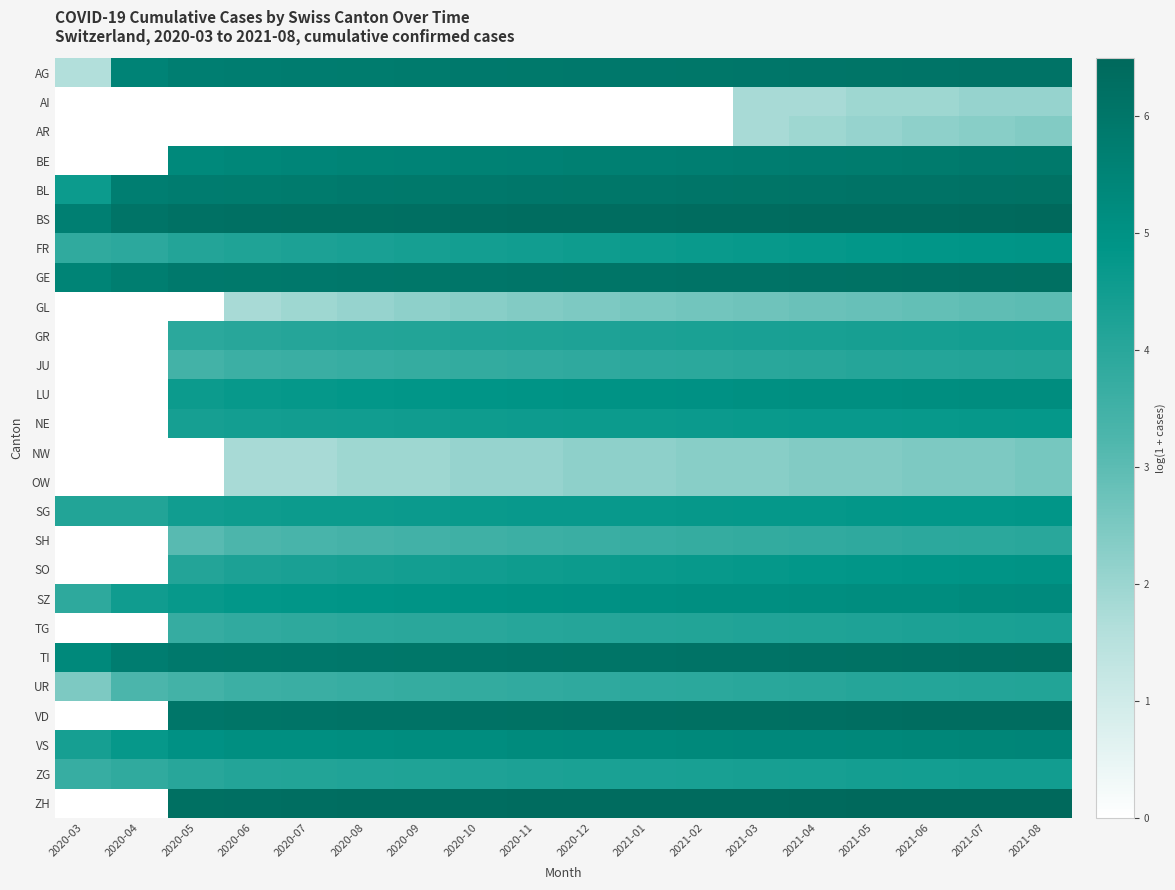

Reading left to right, extract all data points from this chart.

AG: 2020-03=1.6	2020-04=5.5	2020-05=5.7	2020-06=5.7	2020-07=5.8	2020-08=5.8	2020-09=5.8	2020-10=5.9	2020-11=5.9	2020-12=5.9	2021-01=5.9	2021-02=6.0	2021-03=6.0	2021-04=6.0	2021-05=6.0	2021-06=6.1	2021-07=6.1	2021-08=6.1
AI: 2020-03=0.0	2020-04=0.0	2020-05=0.0	2020-06=0.0	2020-07=0.0	2020-08=0.0	2020-09=0.0	2020-10=0.0	2020-11=0.0	2020-12=0.0	2021-01=0.0	2021-02=0.0	2021-03=1.8	2021-04=1.8	2021-05=1.9	2021-06=1.9	2021-07=2.1	2021-08=2.1
AR: 2020-03=0.0	2020-04=0.0	2020-05=0.0	2020-06=0.0	2020-07=0.0	2020-08=0.0	2020-09=0.0	2020-10=0.0	2020-11=0.0	2020-12=0.0	2021-01=0.0	2021-02=0.0	2021-03=1.8	2021-04=1.9	2021-05=2.1	2021-06=2.2	2021-07=2.3	2021-08=2.4
BE: 2020-03=0.0	2020-04=0.0	2020-05=5.3	2020-06=5.4	2020-07=5.4	2020-08=5.5	2020-09=5.5	2020-10=5.6	2020-11=5.6	2020-12=5.6	2021-01=5.7	2021-02=5.7	2021-03=5.7	2021-04=5.8	2021-05=5.8	2021-06=5.8	2021-07=5.9	2021-08=5.9
BL: 2020-03=4.6	2020-04=5.7	2020-05=5.8	2020-06=5.8	2020-07=5.8	2020-08=5.9	2020-09=5.9	2020-10=5.9	2020-11=5.9	2020-12=6.0	2021-01=6.0	2021-02=6.0	2021-03=6.0	2021-04=6.1	2021-05=6.1	2021-06=6.1	2021-07=6.1	2021-08=6.2
BS: 2020-03=5.7	2020-04=6.1	2020-05=6.2	2020-06=6.2	2020-07=6.2	2020-08=6.2	2020-09=6.3	2020-10=6.3	2020-11=6.3	2020-12=6.3	2021-01=6.3	2021-02=6.3	2021-03=6.4	2021-04=6.4	2021-05=6.4	2021-06=6.4	2021-07=6.4	2021-08=6.4
FR: 2020-03=3.9	2020-04=3.9	2020-05=4.1	2020-06=4.2	2020-07=4.3	2020-08=4.3	2020-09=4.4	2020-10=4.5	2020-11=4.5	2020-12=4.6	2021-01=4.6	2021-02=4.7	2021-03=4.7	2021-04=4.8	2021-05=4.8	2021-06=4.8	2021-07=4.9	2021-08=4.9
GE: 2020-03=5.5	2020-04=5.7	2020-05=5.9	2020-06=5.9	2020-07=5.9	2020-08=5.9	2020-09=6.0	2020-10=6.0	2020-11=6.0	2020-12=6.0	2021-01=6.1	2021-02=6.1	2021-03=6.1	2021-04=6.1	2021-05=6.2	2021-06=6.2	2021-07=6.2	2021-08=6.2
GL: 2020-03=0.0	2020-04=0.0	2020-05=0.0	2020-06=1.8	2020-07=1.9	2020-08=2.1	2020-09=2.2	2020-10=2.3	2020-11=2.4	2020-12=2.5	2021-01=2.6	2021-02=2.6	2021-03=2.7	2021-04=2.8	2021-05=2.8	2021-06=2.9	2021-07=2.9	2021-08=3.0
GR: 2020-03=0.0	2020-04=0.0	2020-05=3.9	2020-06=4.0	2020-07=4.1	2020-08=4.1	2020-09=4.1	2020-10=4.2	2020-11=4.2	2020-12=4.2	2021-01=4.3	2021-02=4.3	2021-03=4.3	2021-04=4.3	2021-05=4.4	2021-06=4.4	2021-07=4.4	2021-08=4.4
JU: 2020-03=0.0	2020-04=0.0	2020-05=3.4	2020-06=3.6	2020-07=3.6	2020-08=3.7	2020-09=3.7	2020-10=3.8	2020-11=3.8	2020-12=3.9	2021-01=3.9	2021-02=4.0	2021-03=4.0	2021-04=4.0	2021-05=4.1	2021-06=4.1	2021-07=4.1	2021-08=4.2
LU: 2020-03=0.0	2020-04=0.0	2020-05=4.6	2020-06=4.7	2020-07=4.8	2020-08=4.8	2020-09=4.8	2020-10=4.9	2020-11=4.9	2020-12=4.9	2021-01=5.0	2021-02=5.0	2021-03=5.0	2021-04=5.1	2021-05=5.1	2021-06=5.1	2021-07=5.2	2021-08=5.2
NE: 2020-03=0.0	2020-04=0.0	2020-05=4.4	2020-06=4.5	2020-07=4.5	2020-08=4.5	2020-09=4.5	2020-10=4.6	2020-11=4.6	2020-12=4.6	2021-01=4.6	2021-02=4.6	2021-03=4.7	2021-04=4.7	2021-05=4.7	2021-06=4.7	2021-07=4.7	2021-08=4.7
NW: 2020-03=0.0	2020-04=0.0	2020-05=0.0	2020-06=1.8	2020-07=1.8	2020-08=1.9	2020-09=1.9	2020-10=2.1	2020-11=2.1	2020-12=2.2	2021-01=2.2	2021-02=2.3	2021-03=2.3	2021-04=2.4	2021-05=2.4	2021-06=2.5	2021-07=2.5	2021-08=2.6
OW: 2020-03=0.0	2020-04=0.0	2020-05=0.0	2020-06=1.8	2020-07=1.8	2020-08=1.9	2020-09=1.9	2020-10=2.1	2020-11=2.1	2020-12=2.2	2021-01=2.2	2021-02=2.3	2021-03=2.3	2021-04=2.4	2021-05=2.4	2021-06=2.5	2021-07=2.5	2021-08=2.6
SG: 2020-03=4.1	2020-04=4.1	2020-05=4.5	2020-06=4.6	2020-07=4.6	2020-08=4.6	2020-09=4.6	2020-10=4.7	2020-11=4.7	2020-12=4.7	2021-01=4.7	2021-02=4.7	2021-03=4.7	2021-04=4.8	2021-05=4.8	2021-06=4.8	2021-07=4.8	2021-08=4.8
SH: 2020-03=0.0	2020-04=0.0	2020-05=3.0	2020-06=3.3	2020-07=3.3	2020-08=3.4	2020-09=3.5	2020-10=3.5	2020-11=3.6	2020-12=3.6	2021-01=3.7	2021-02=3.7	2021-03=3.8	2021-04=3.8	2021-05=3.9	2021-06=3.9	2021-07=4.0	2021-08=4.0
SO: 2020-03=0.0	2020-04=0.0	2020-05=4.1	2020-06=4.3	2020-07=4.3	2020-08=4.4	2020-09=4.5	2020-10=4.5	2020-11=4.6	2020-12=4.6	2021-01=4.7	2021-02=4.7	2021-03=4.8	2021-04=4.8	2021-05=4.8	2021-06=4.9	2021-07=4.9	2021-08=4.9
SZ: 2020-03=3.9	2020-04=4.5	2020-05=4.7	2020-06=4.8	2020-07=4.8	2020-08=4.9	2020-09=4.9	2020-10=4.9	2020-11=5.0	2020-12=5.0	2021-01=5.0	2021-02=5.1	2021-03=5.1	2021-04=5.1	2021-05=5.2	2021-06=5.2	2021-07=5.2	2021-08=5.3
TG: 2020-03=0.0	2020-04=0.0	2020-05=3.7	2020-06=3.8	2020-07=3.9	2020-08=3.9	2020-09=4.0	2020-10=4.0	2020-11=4.0	2020-12=4.1	2021-01=4.1	2021-02=4.1	2021-03=4.2	2021-04=4.2	2021-05=4.2	2021-06=4.3	2021-07=4.3	2021-08=4.3
TI: 2020-03=5.3	2020-04=5.8	2020-05=5.9	2020-06=5.9	2020-07=5.9	2020-08=5.9	2020-09=6.0	2020-10=6.0	2020-11=6.0	2020-12=6.0	2021-01=6.1	2021-02=6.1	2021-03=6.1	2021-04=6.1	2021-05=6.2	2021-06=6.2	2021-07=6.2	2021-08=6.2
UR: 2020-03=2.5	2020-04=3.3	2020-05=3.4	2020-06=3.6	2020-07=3.6	2020-08=3.7	2020-09=3.7	2020-10=3.8	2020-11=3.8	2020-12=3.9	2021-01=3.9	2021-02=4.0	2021-03=4.0	2021-04=4.0	2021-05=4.1	2021-06=4.1	2021-07=4.1	2021-08=4.2
VD: 2020-03=0.0	2020-04=0.0	2020-05=6.0	2020-06=6.0	2020-07=6.1	2020-08=6.1	2020-09=6.1	2020-10=6.1	2020-11=6.2	2020-12=6.2	2021-01=6.2	2021-02=6.2	2021-03=6.2	2021-04=6.3	2021-05=6.3	2021-06=6.3	2021-07=6.3	2021-08=6.3
VS: 2020-03=4.4	2020-04=4.7	2020-05=5.0	2020-06=5.1	2020-07=5.1	2020-08=5.1	2020-09=5.2	2020-10=5.2	2020-11=5.2	2020-12=5.3	2021-01=5.3	2021-02=5.3	2021-03=5.3	2021-04=5.4	2021-05=5.4	2021-06=5.4	2021-07=5.4	2021-08=5.4
ZG: 2020-03=3.7	2020-04=3.9	2020-05=4.0	2020-06=4.1	2020-07=4.1	2020-08=4.2	2020-09=4.2	2020-10=4.2	2020-11=4.3	2020-12=4.3	2021-01=4.3	2021-02=4.3	2021-03=4.4	2021-04=4.4	2021-05=4.4	2021-06=4.4	2021-07=4.5	2021-08=4.5
ZH: 2020-03=0.0	2020-04=0.0	2020-05=6.2	2020-06=6.3	2020-07=6.3	2020-08=6.3	2020-09=6.3	2020-10=6.3	2020-11=6.3	2020-12=6.4	2021-01=6.4	2021-02=6.4	2021-03=6.4	2021-04=6.4	2021-05=6.4	2021-06=6.5	2021-07=6.5	2021-08=6.5